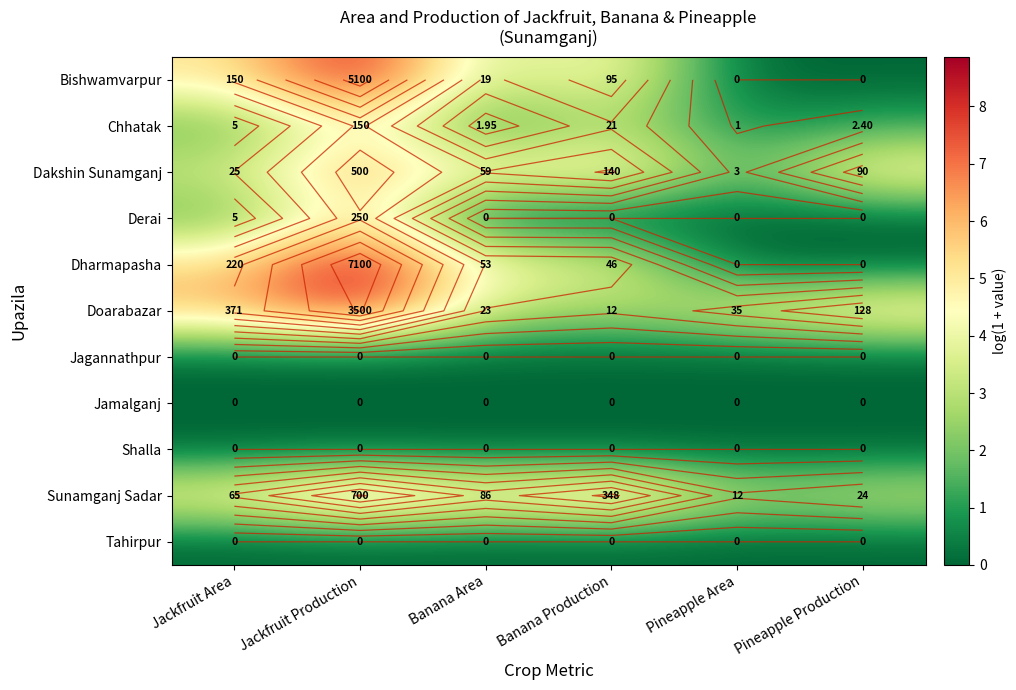

What is the difference between the second highest and second lowest values in the Doarabazar series?

2.7